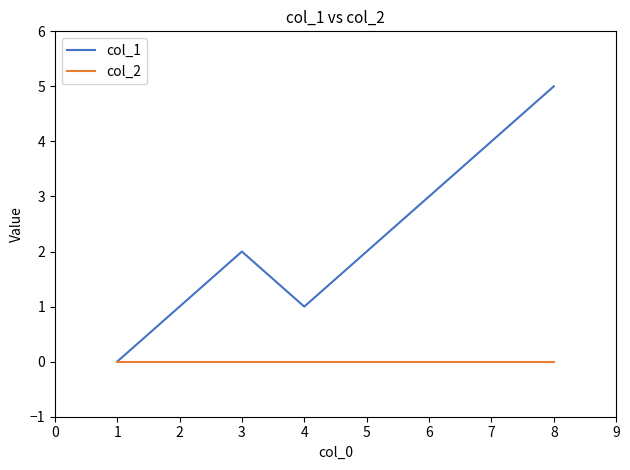

Which series has the widest spread of values?

col_1